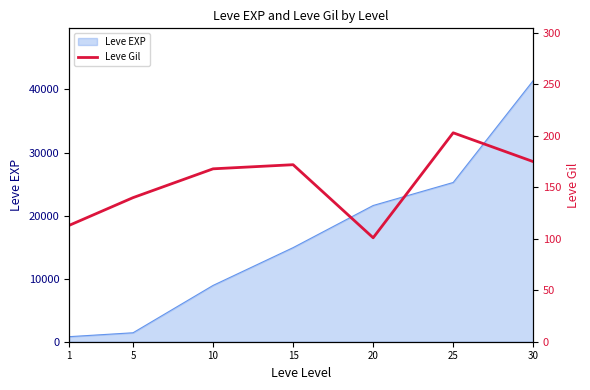

At which label does the data first exceed 168?

15